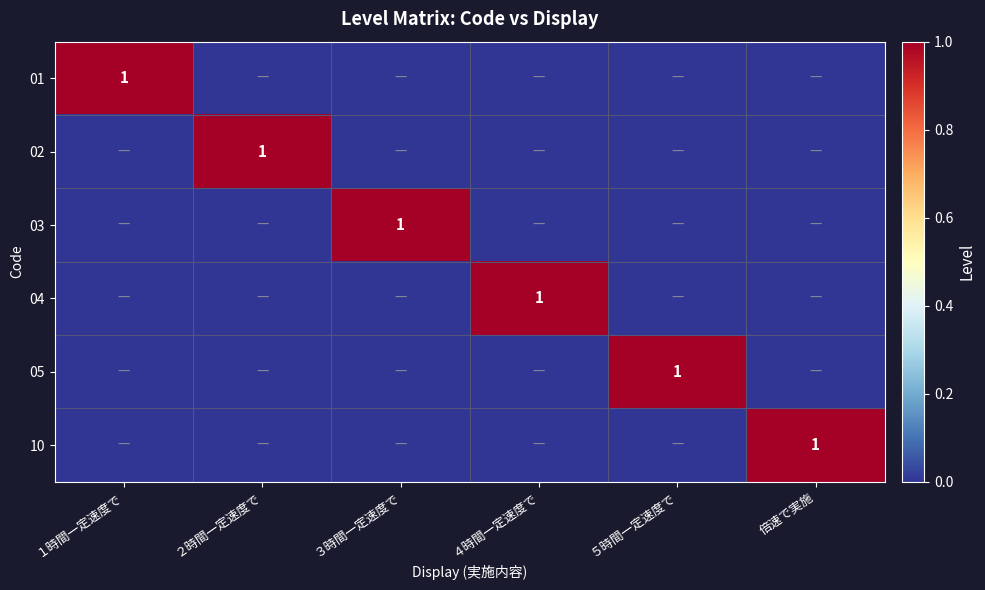

Between ５時間一定速度で and １時間一定速度で, which is larger?

１時間一定速度で